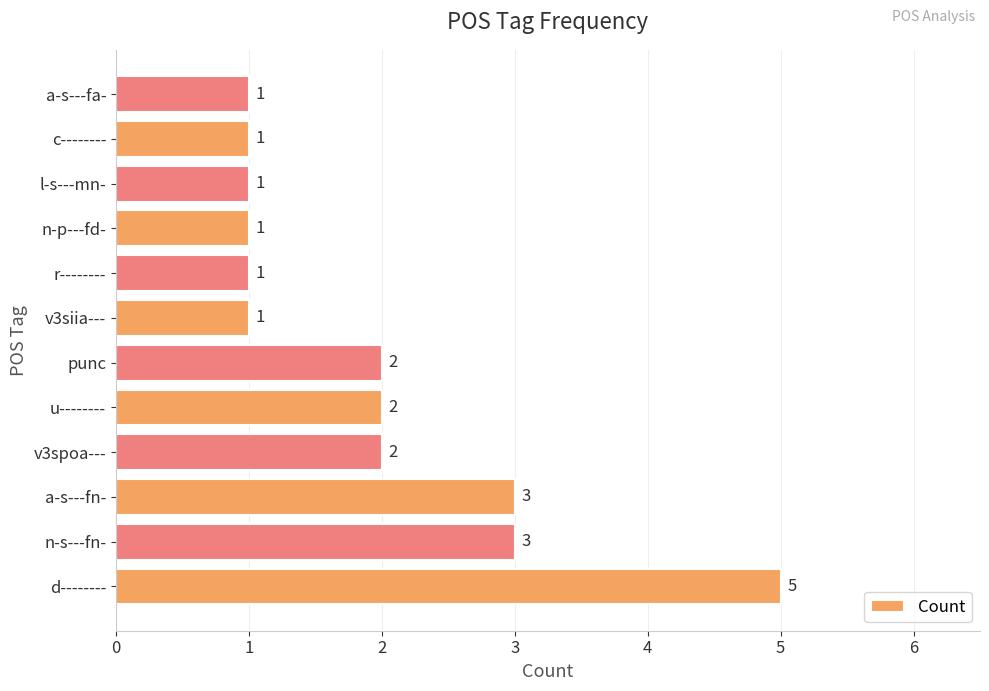

What is the minimum value shown in the chart?

1